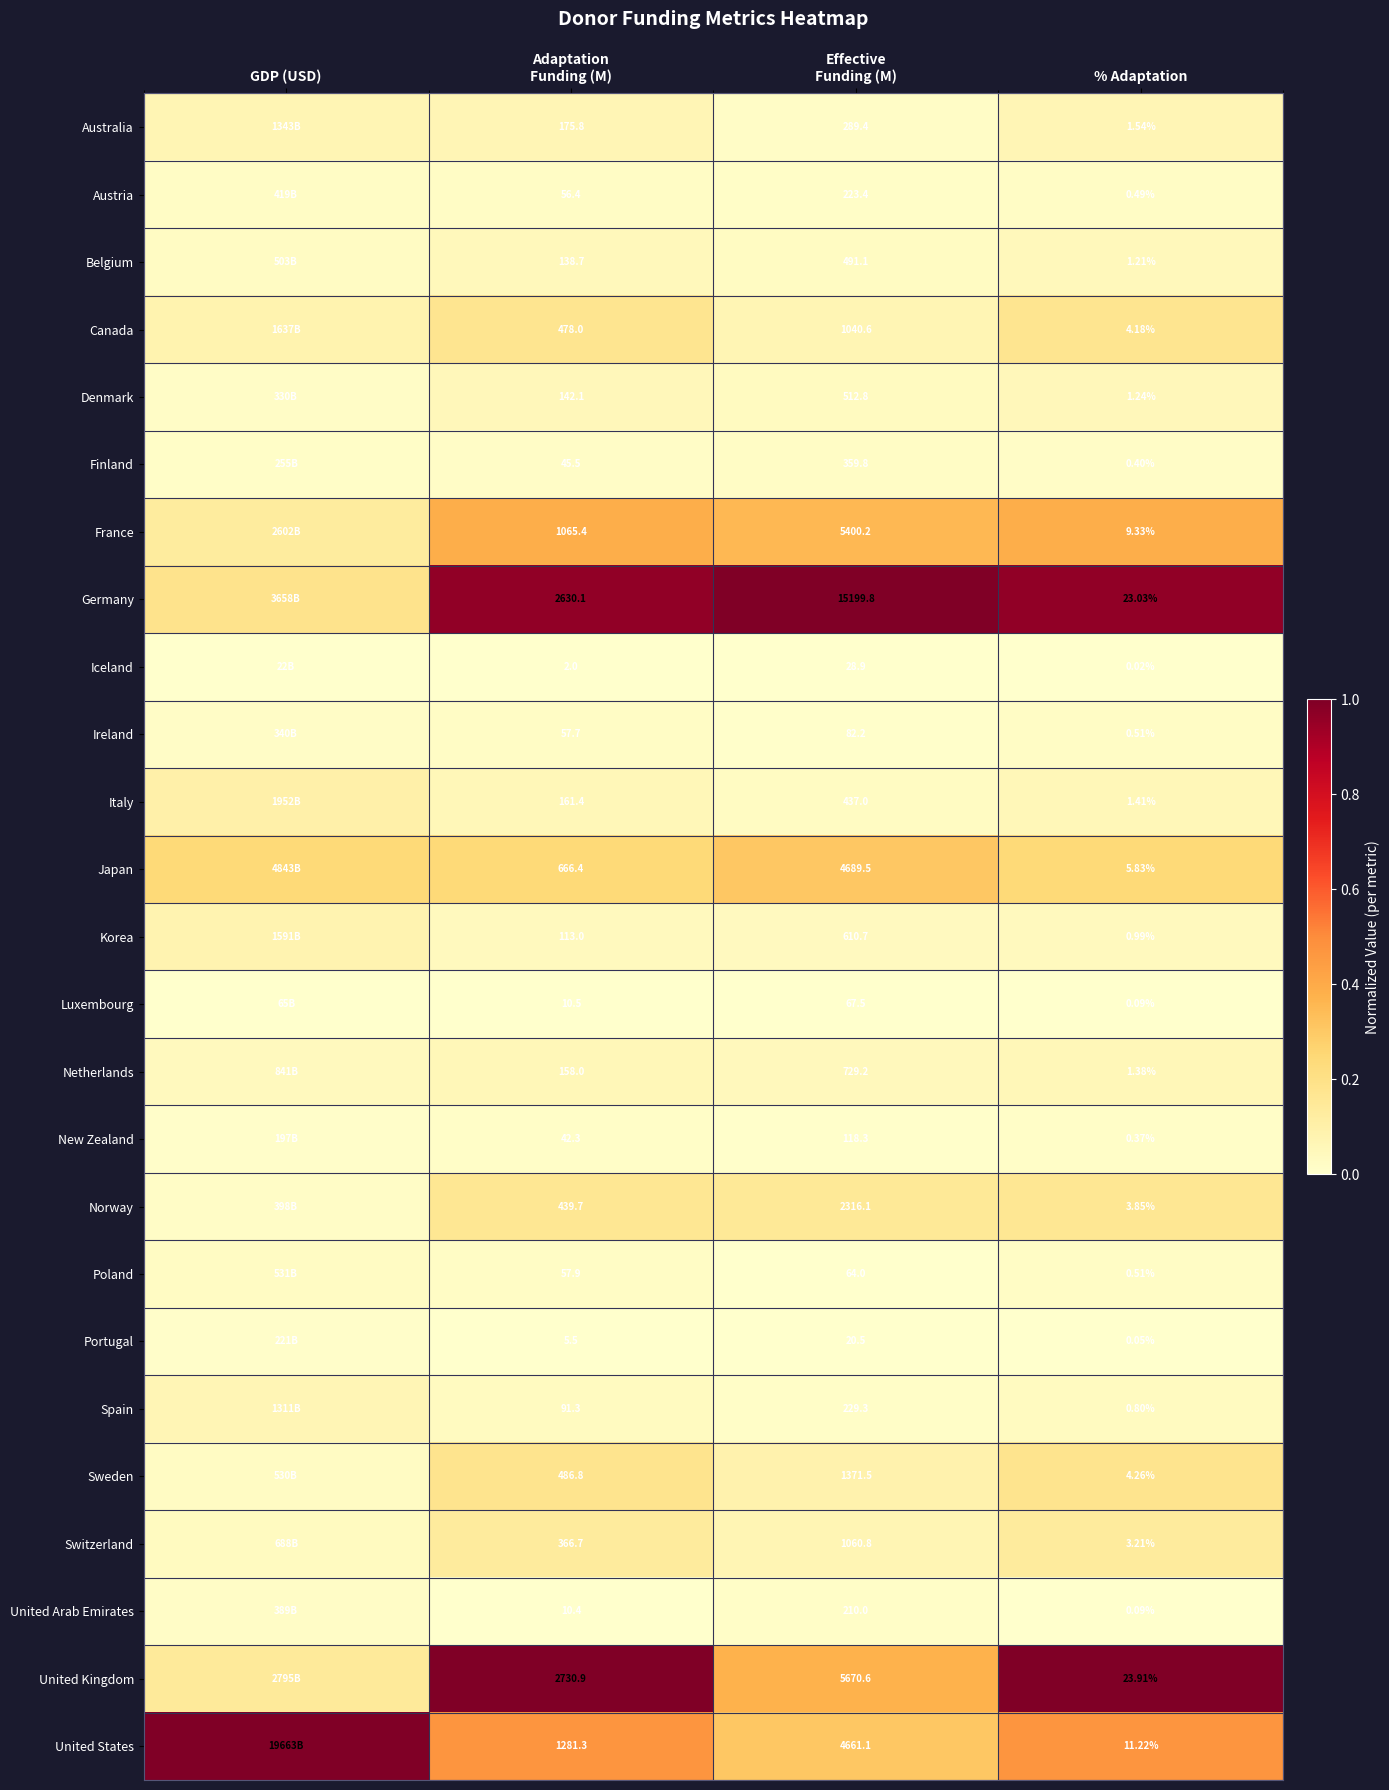

At how many categories does at least one series exceed 0?

4